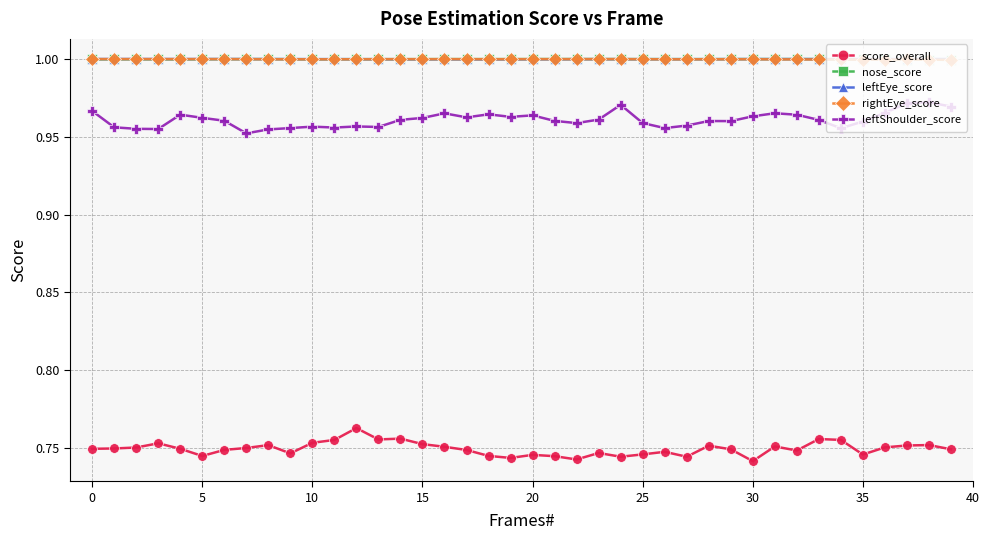

True or false: score_overall and leftEye_score cross at least once.

False